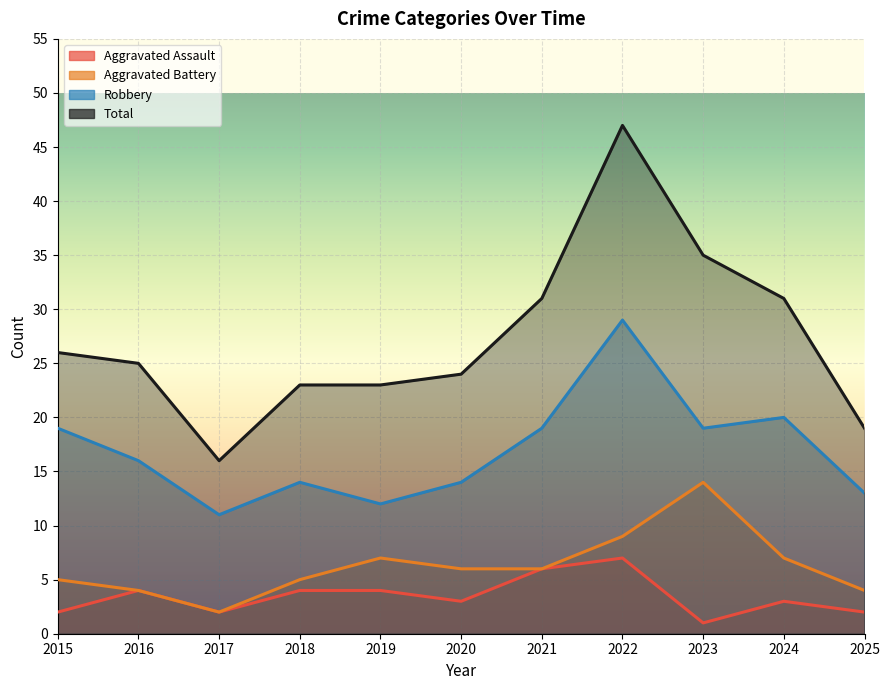

At which category is the sum across all series the highest?

2022